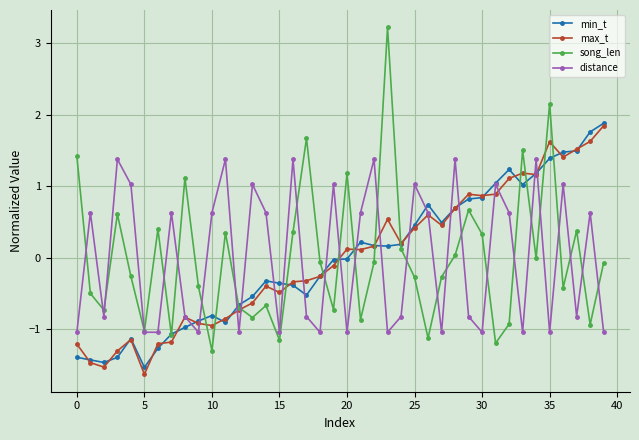

What is the highest value of the distance series?

1.4